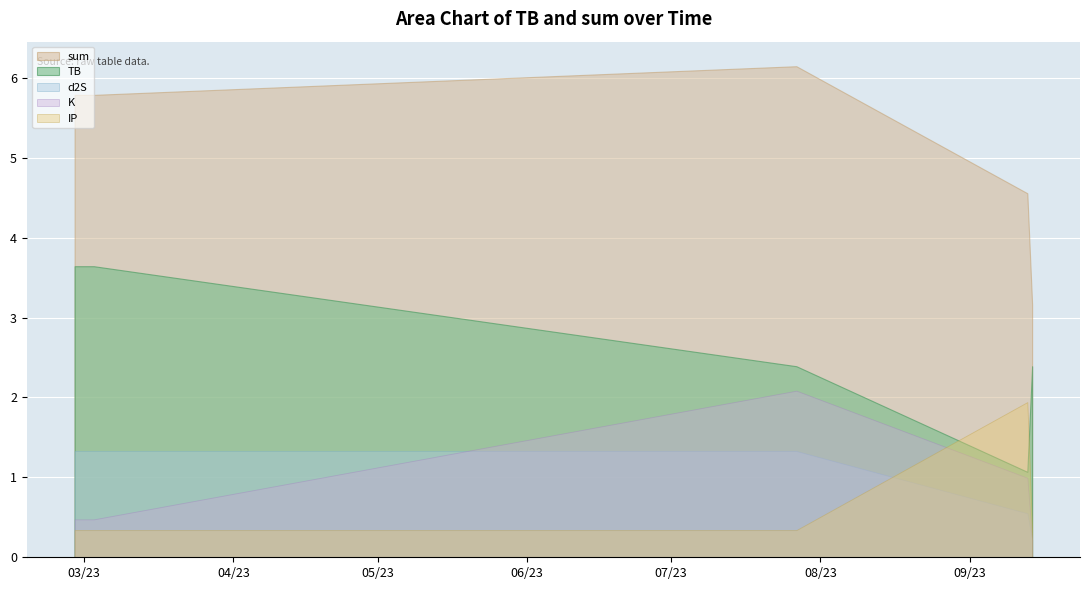

What is the maximum value shown in the chart?

6.1